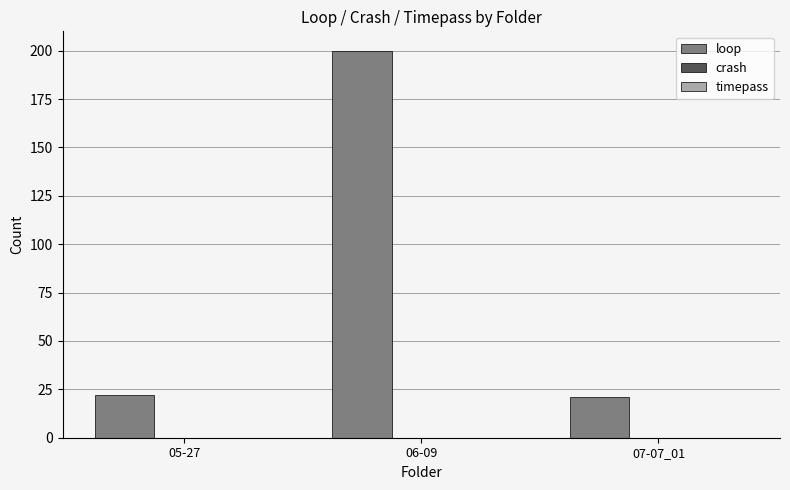

What position from the left is 06-09?

2